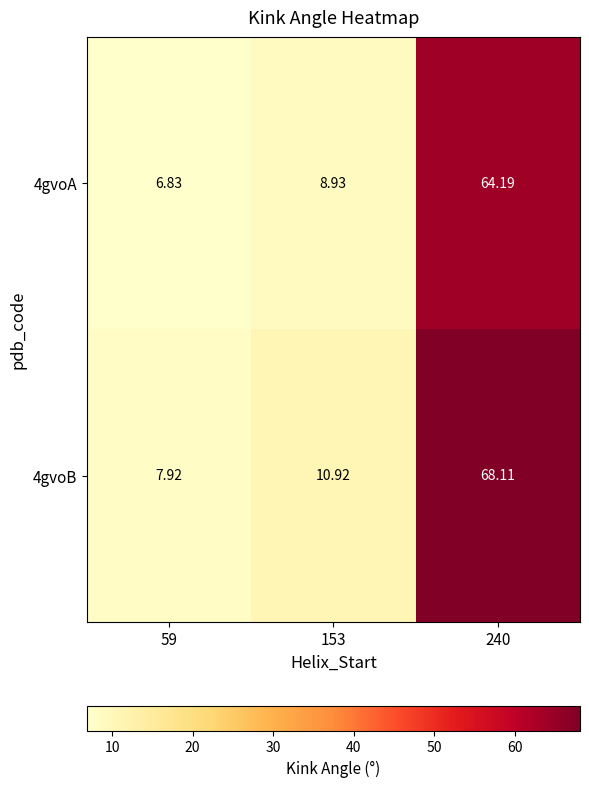

Between 59 and 153, which series saw the biggest shift?

4gvoB